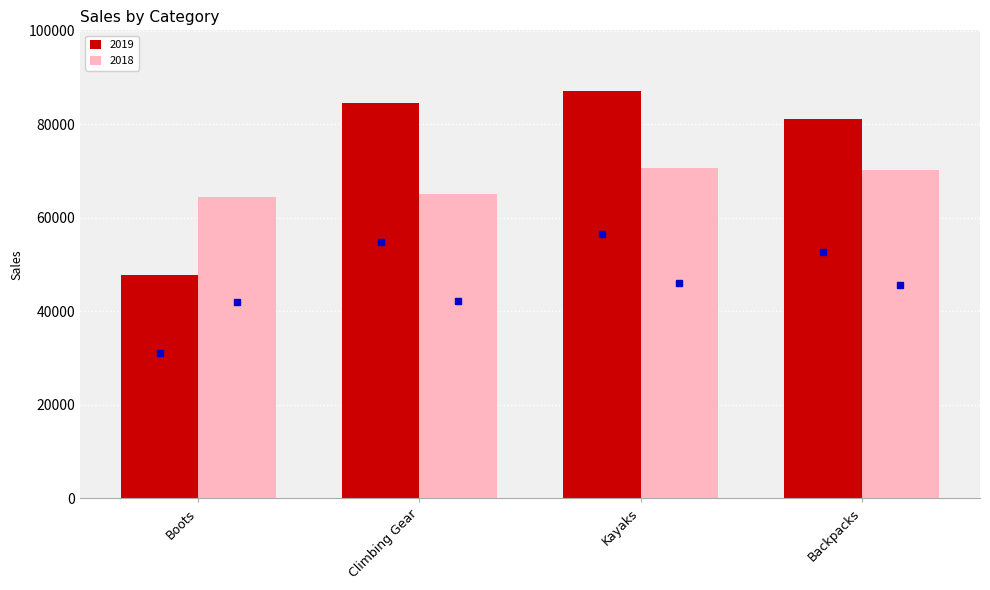

Is it true that 2018 equals 70792.6 at Kayaks?

True